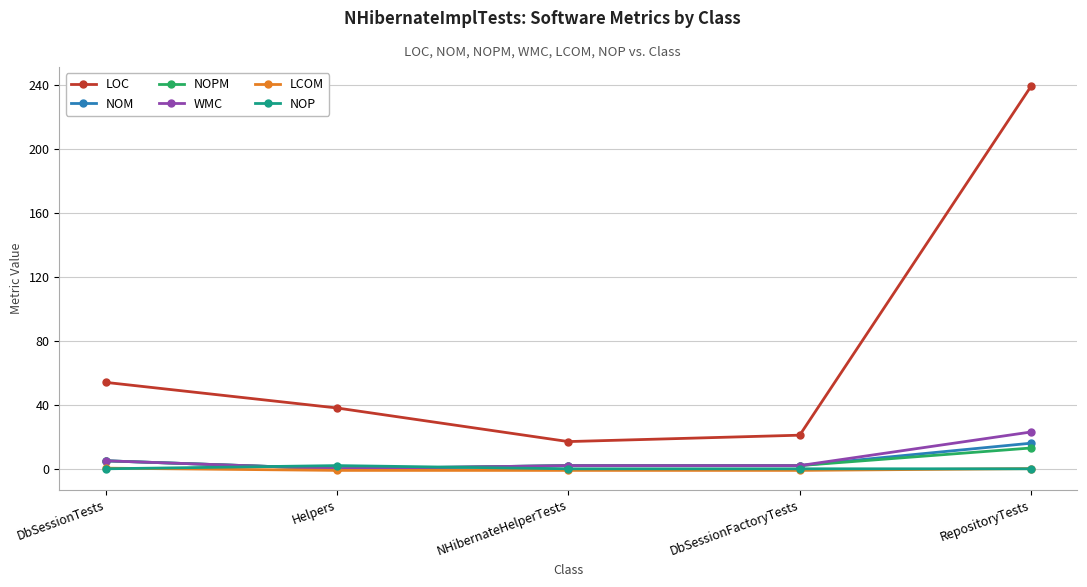

What is the label of the 4th point from the right?

Helpers